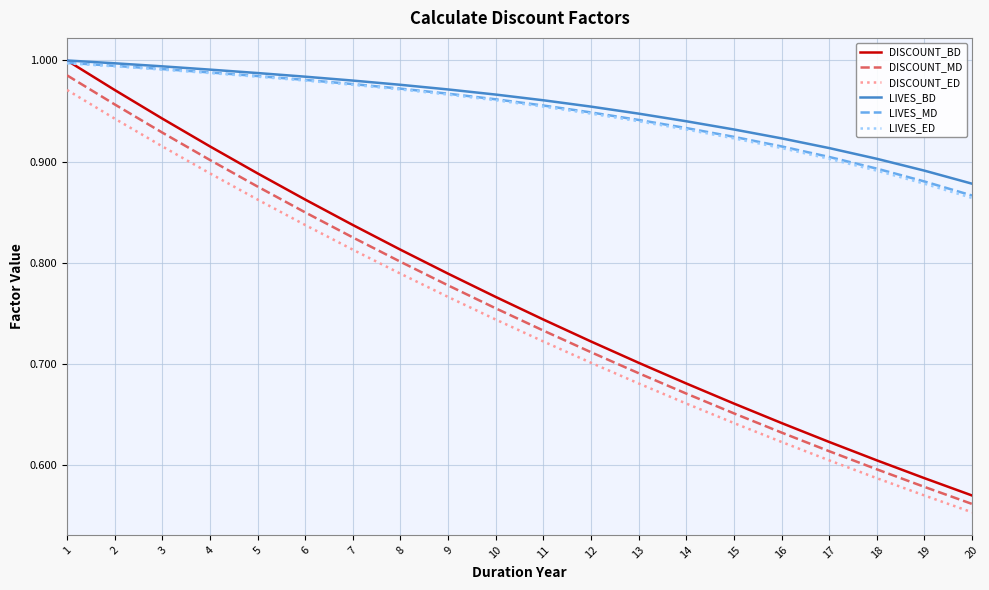

Is it true that LIVES_BD equals 1.0 at 7?

True